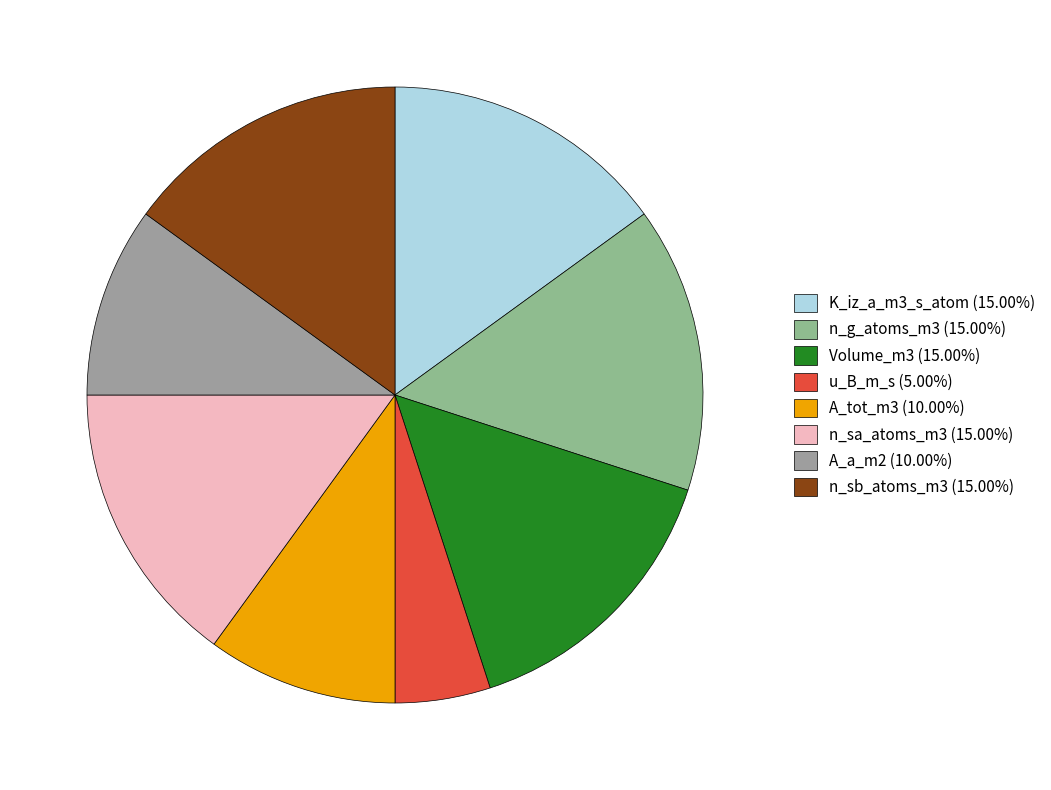

Which has a higher value, n_g_atoms_m3 or n_sb_atoms_m3?

n_g_atoms_m3